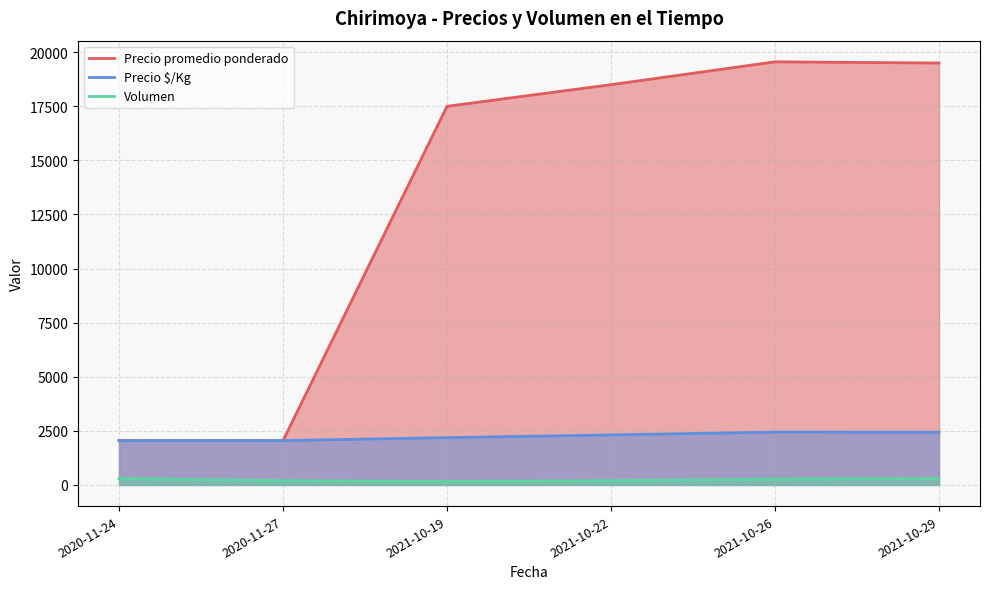

What is the total value across all series at 2021-10-22?

21012